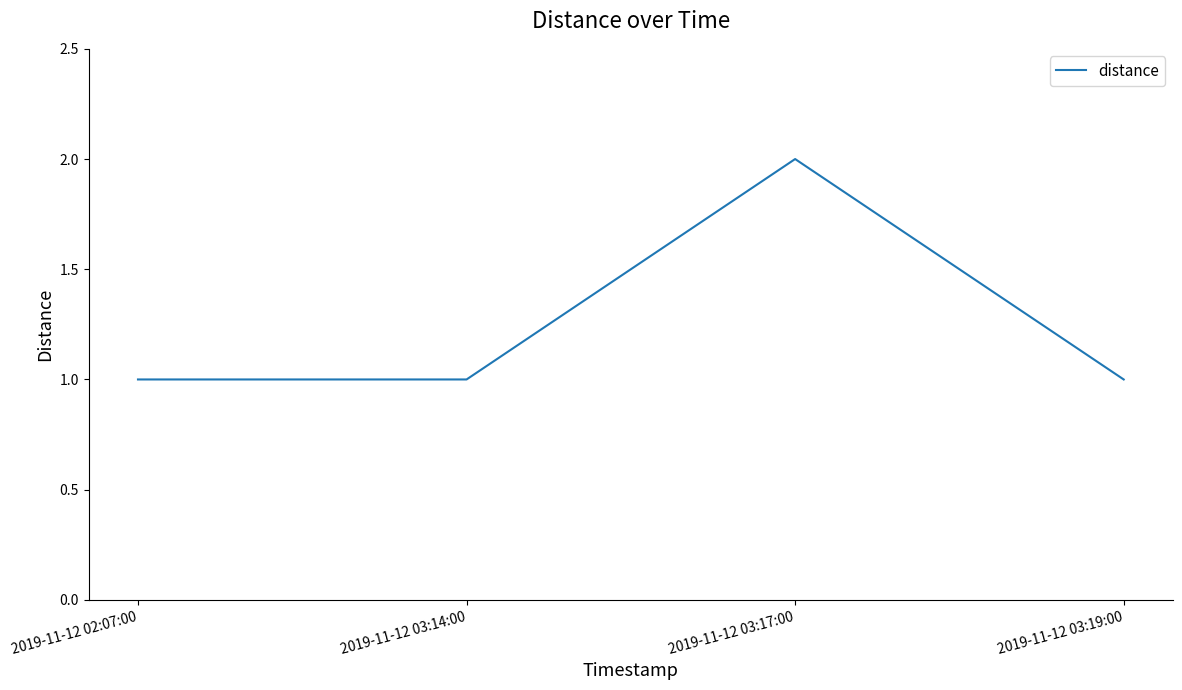

What is the change in value from 2019-11-12 03:14:00 to 2019-11-12 03:17:00?

+1